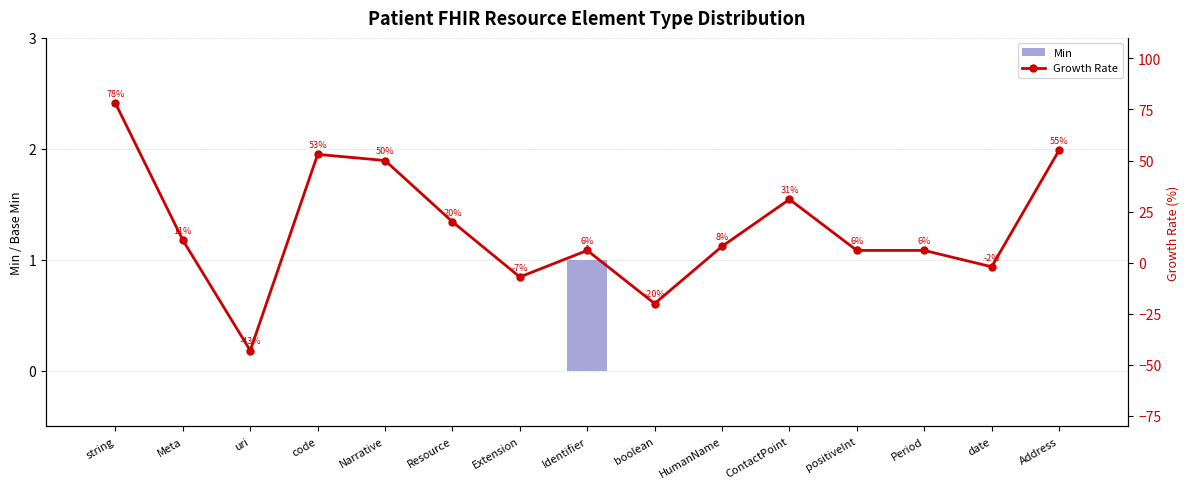

The Min series shows 0 at Identifier. True or false?

False